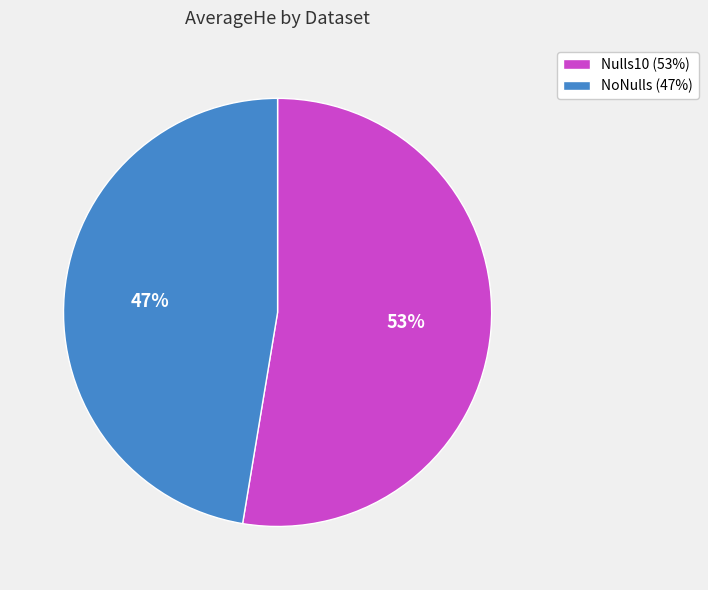

Is the sum of Nulls10 and NoNulls greater than half?

Yes